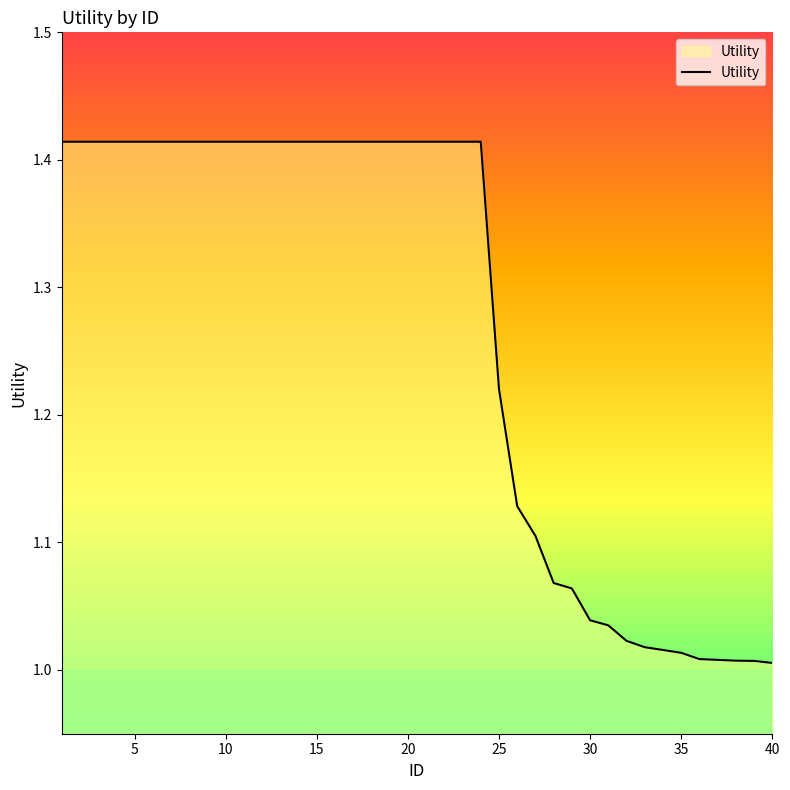

What is the difference between the maximum and minimum values?

0.4